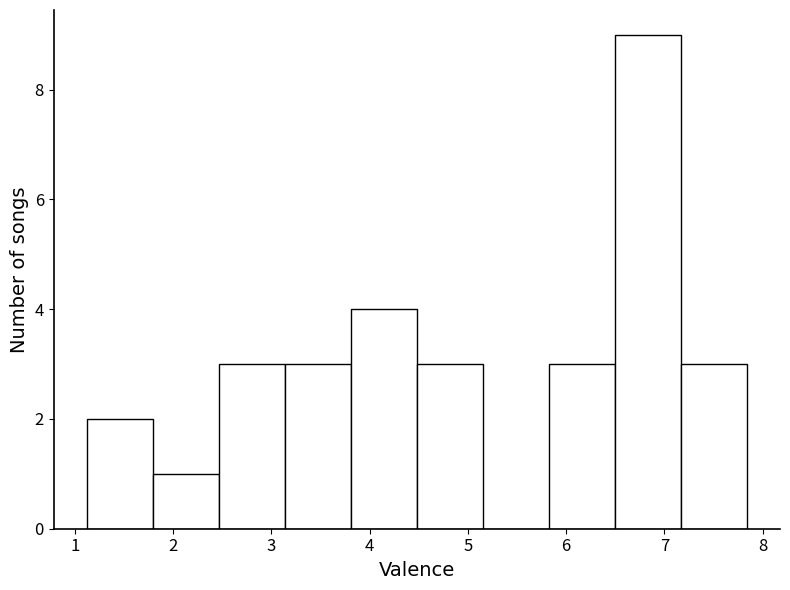

Reading left to right, transcribe this chart: for each bar, give the range it covers on the x-axis and its height. Neither the bar edges nor the heights are printed on the chart, so give them approximately, as read against the axes.

1.1 to 1.8: 2
1.8 to 2.5: 1
2.5 to 3.1: 3
3.1 to 3.8: 3
3.8 to 4.5: 4
4.5 to 5.2: 3
5.2 to 5.8: 0
5.8 to 6.5: 3
6.5 to 7.2: 9
7.2 to 7.8: 3